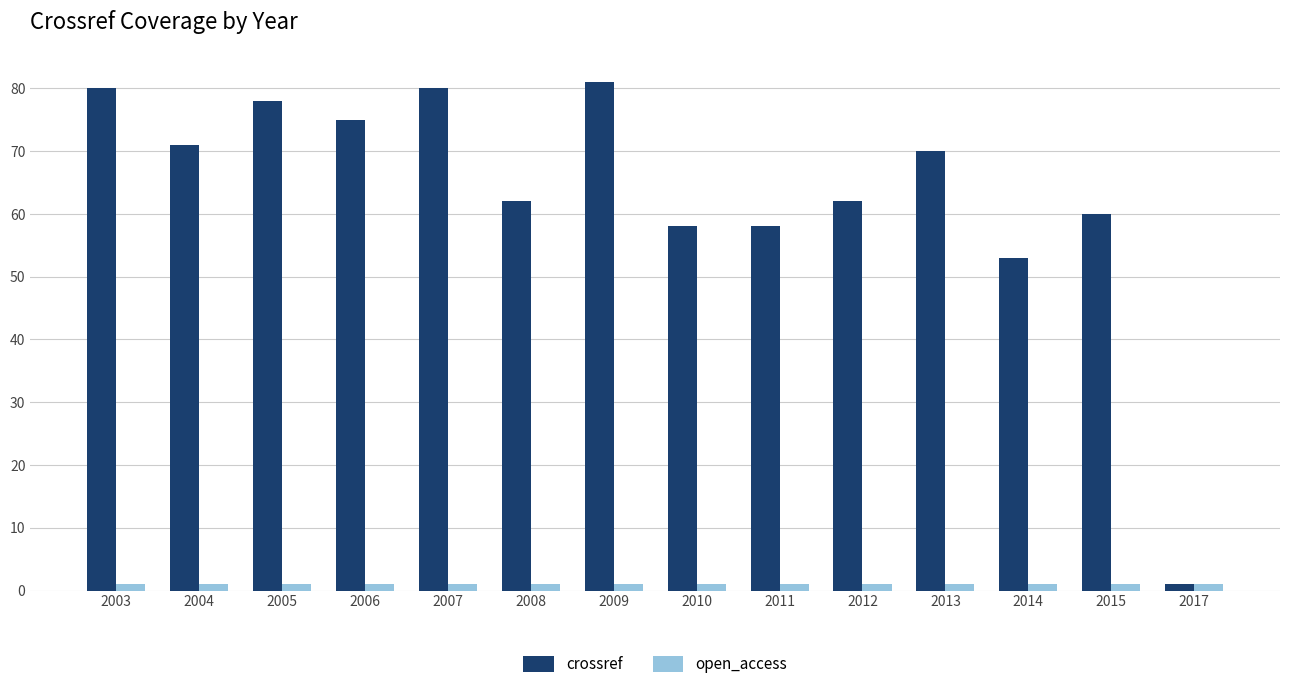

List the series in order of their peak value, lowest first.

open_access, crossref